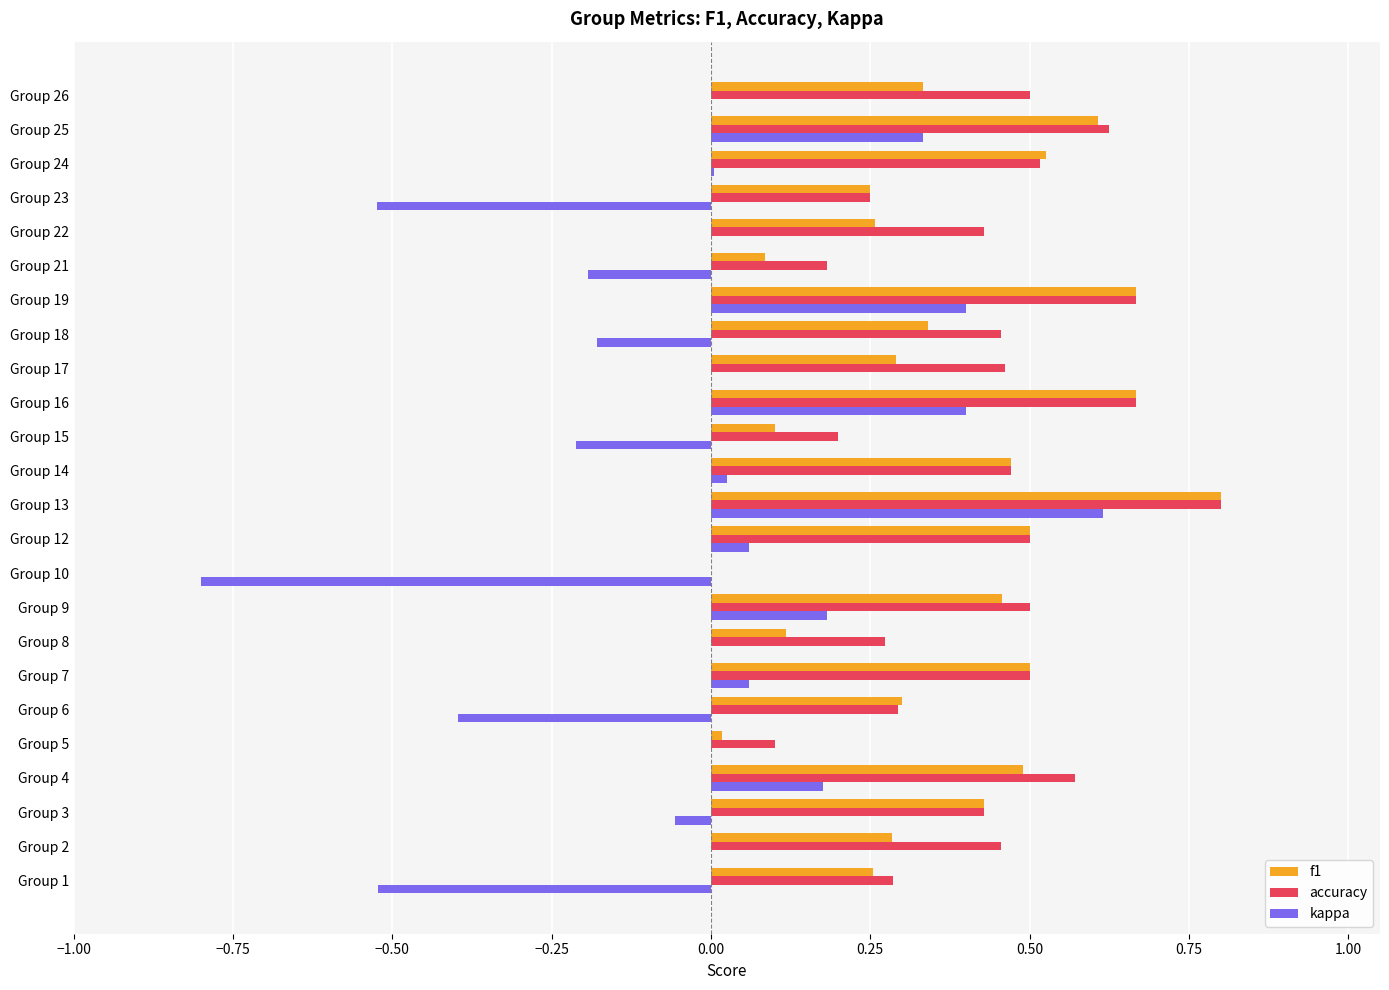

The f1 series shows 0.0 at Group 5. True or false?

True